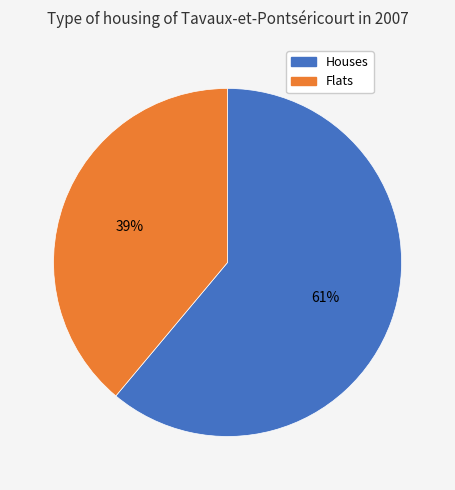

To the nearest percent, what is the average slice percentage?

50%